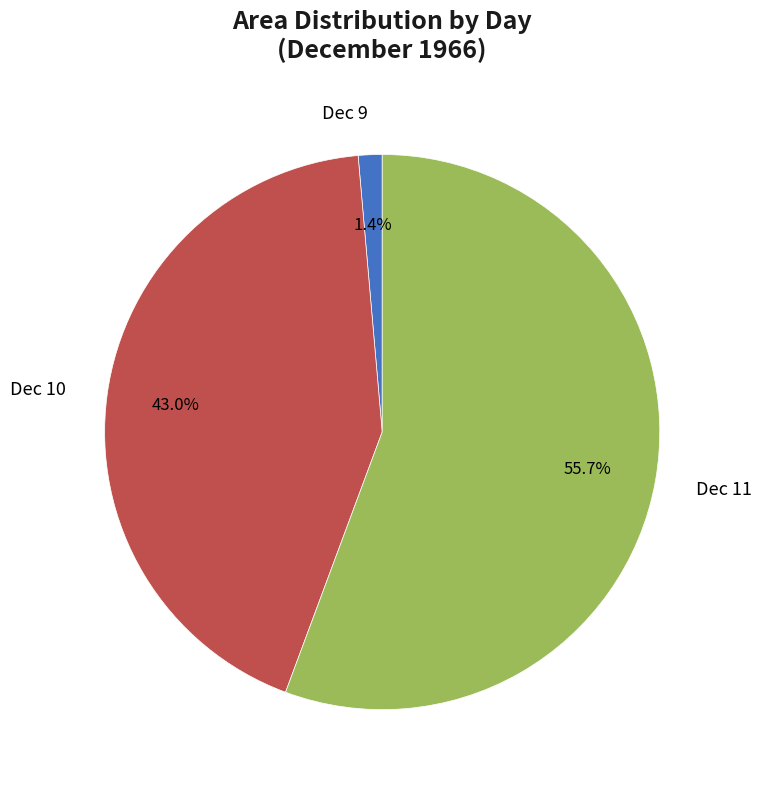

Combined, do Dec 10 and Dec 9 account for over 50%?

No